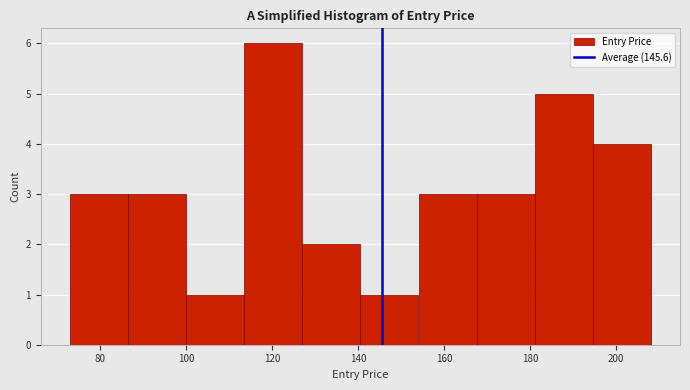

Reading left to right, transcribe this chart: for each bar, give the range it covers on the x-axis and its height. Neither the bar edges nor the heights are printed on the chart, so give them approximately, as read against the axes.

74 to 86: 3
86 to 100: 3
100 to 114: 1
114 to 128: 6
128 to 140: 2
140 to 154: 1
154 to 168: 3
168 to 182: 3
182 to 194: 5
194 to 208: 4